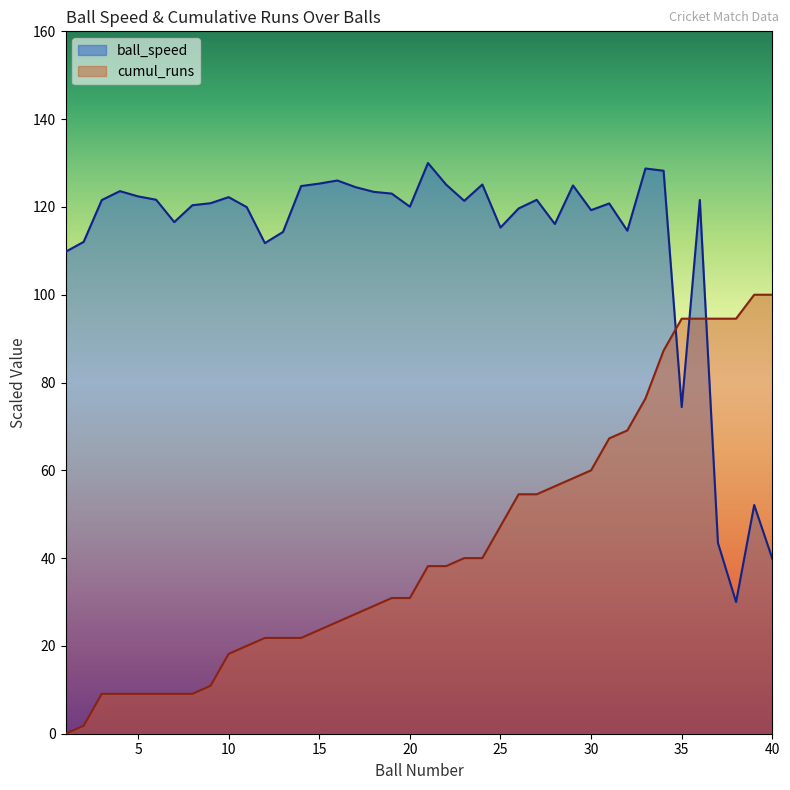

Which category has the lowest value in the cumul_runs series?

1